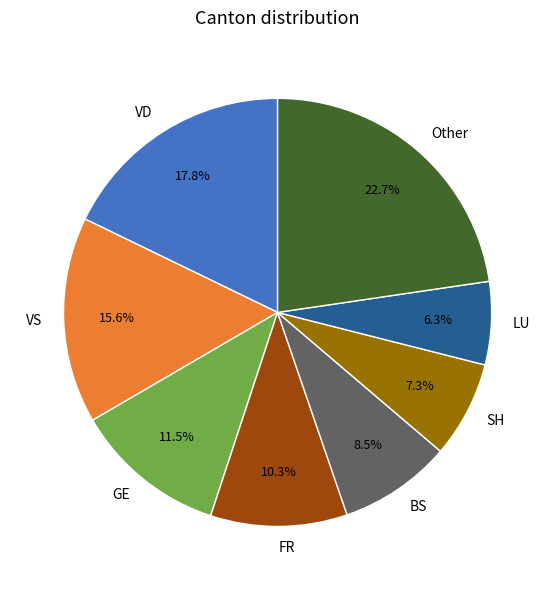

Which category has the smallest portion of the pie?

LU